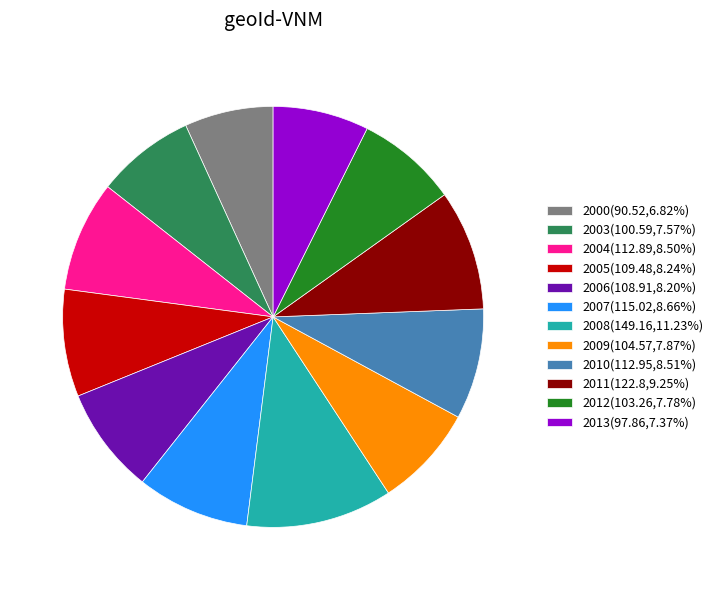

Is there a majority slice in this chart?

No